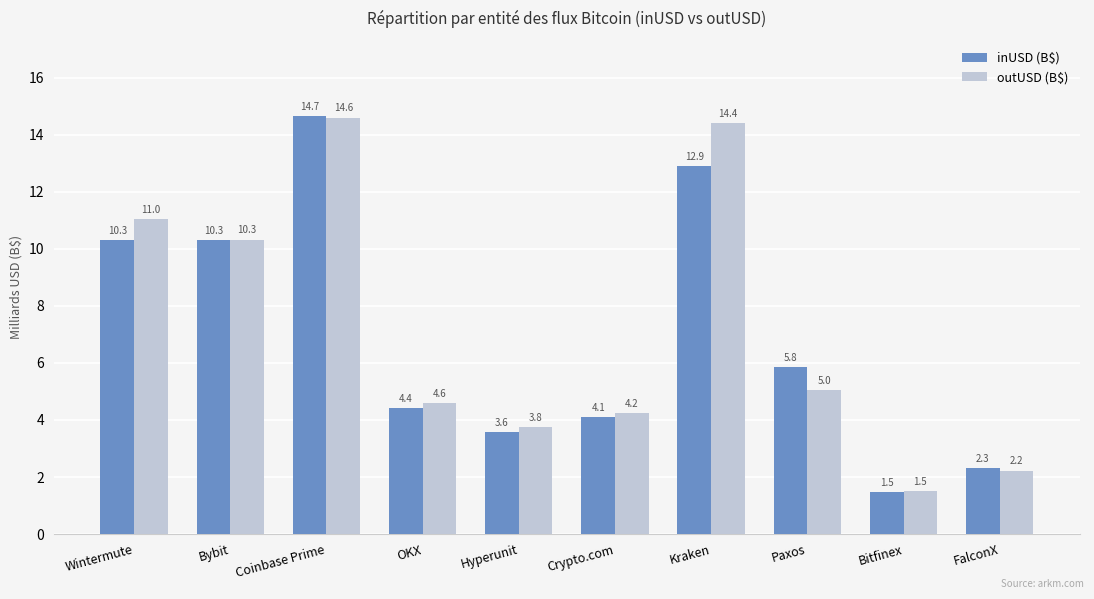

What are all the series names shown in the legend?

inUSD (B$), outUSD (B$)